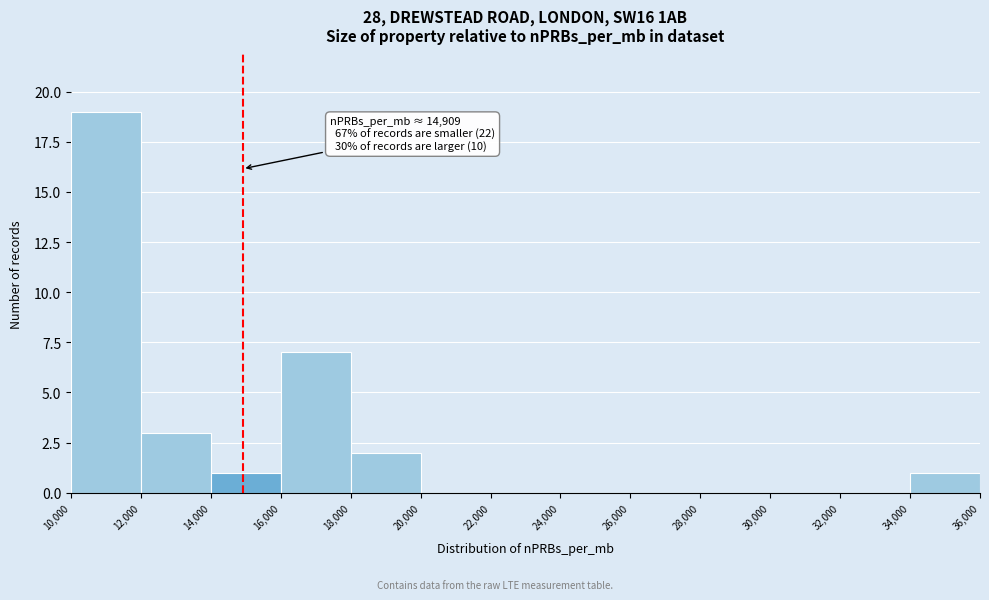

Over which range of the x-axis is the bar tallest?

10,000 to 12,000